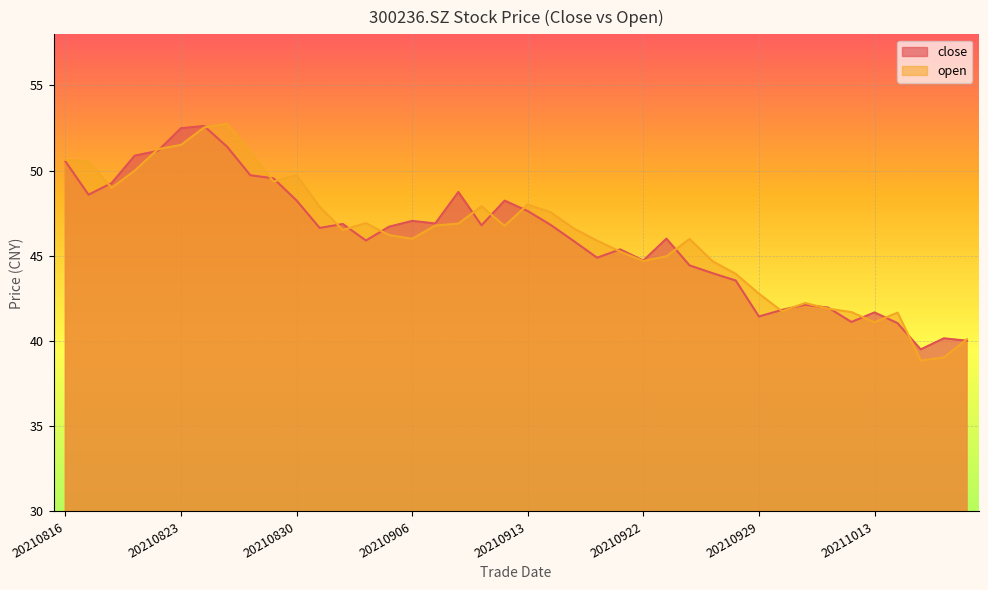

What is the difference between the close values at 20210923 and 20210917?

0.6